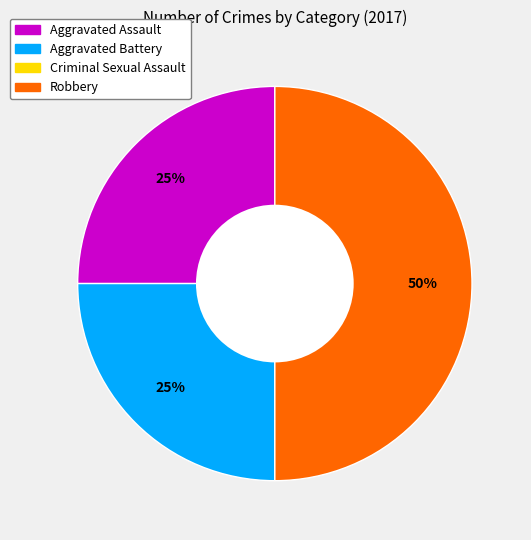

To the nearest percent, what percentage of the pie is Aggravated Battery?

25%